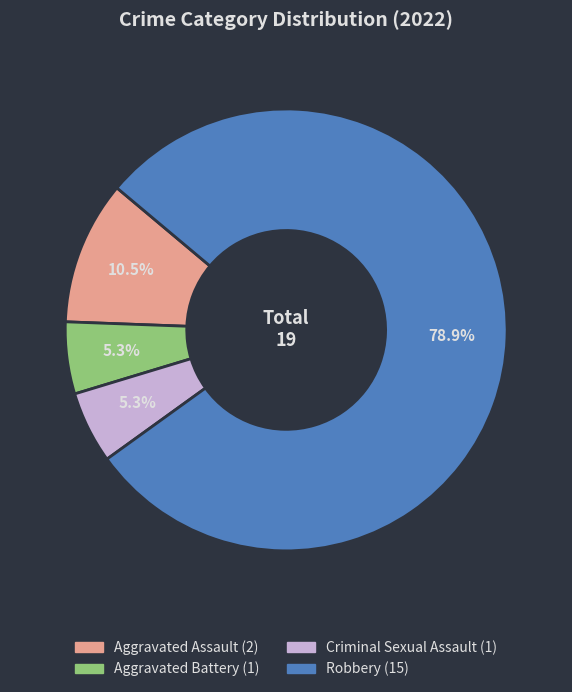

To the nearest percent, what is the difference between the Aggravated Battery and Robbery slice percentages?

74%